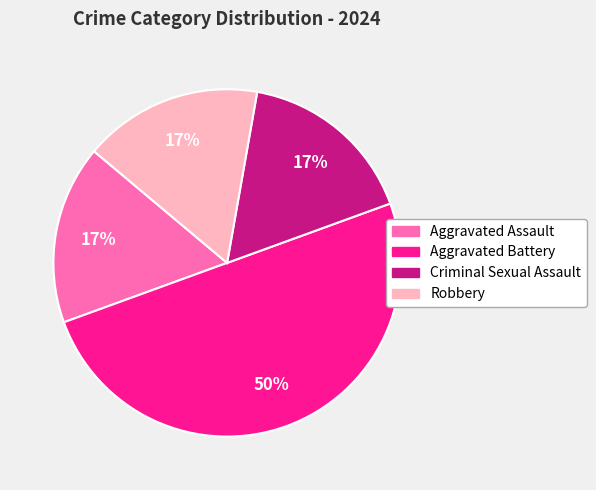

Is Aggravated Assault the majority of the pie?

No